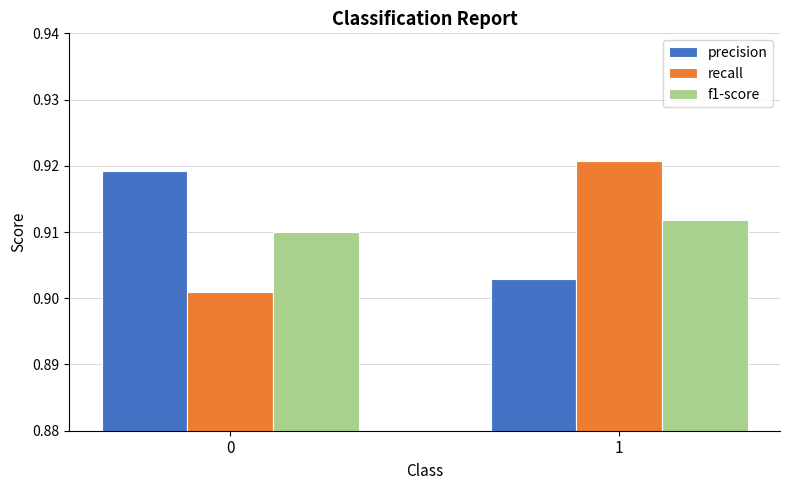

Is the value of precision at 0 greater than the value of recall at 0?

Yes